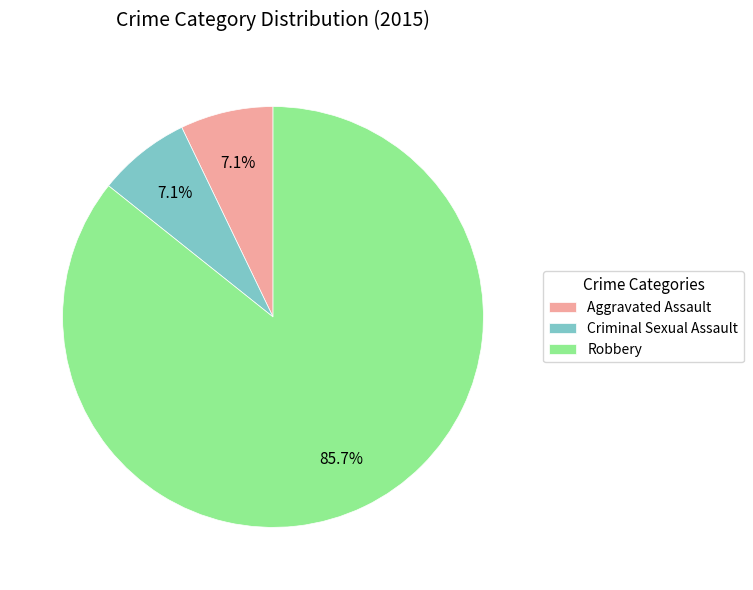

Approximately how many times larger is the value at Aggravated Assault compared to Criminal Sexual Assault?

1.0